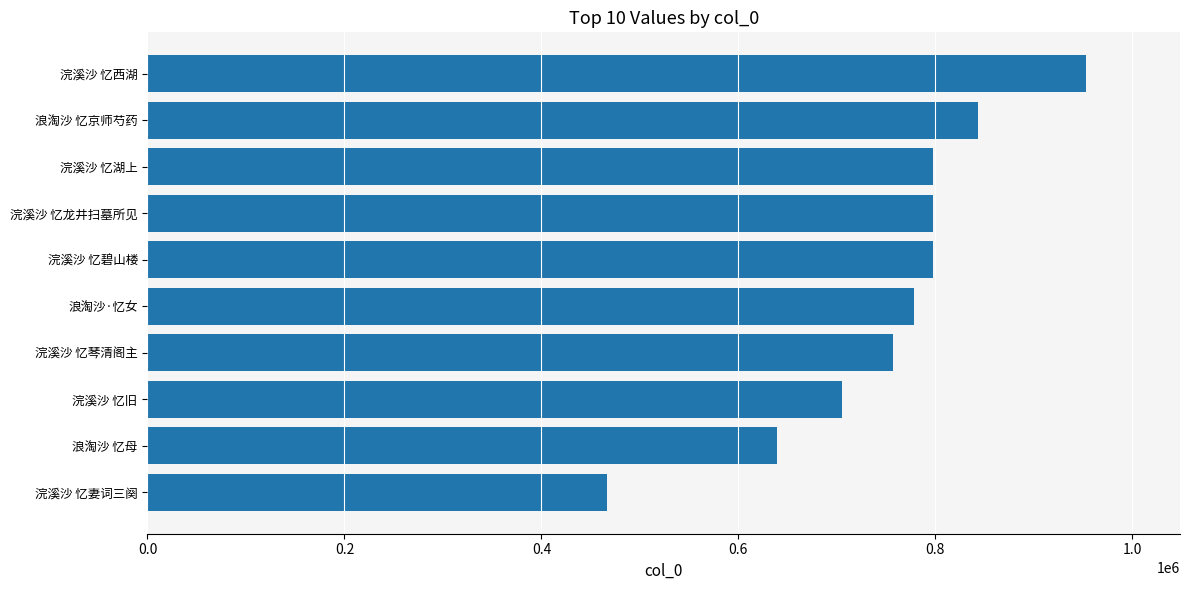

What is the difference between the second highest and second lowest values?

203893